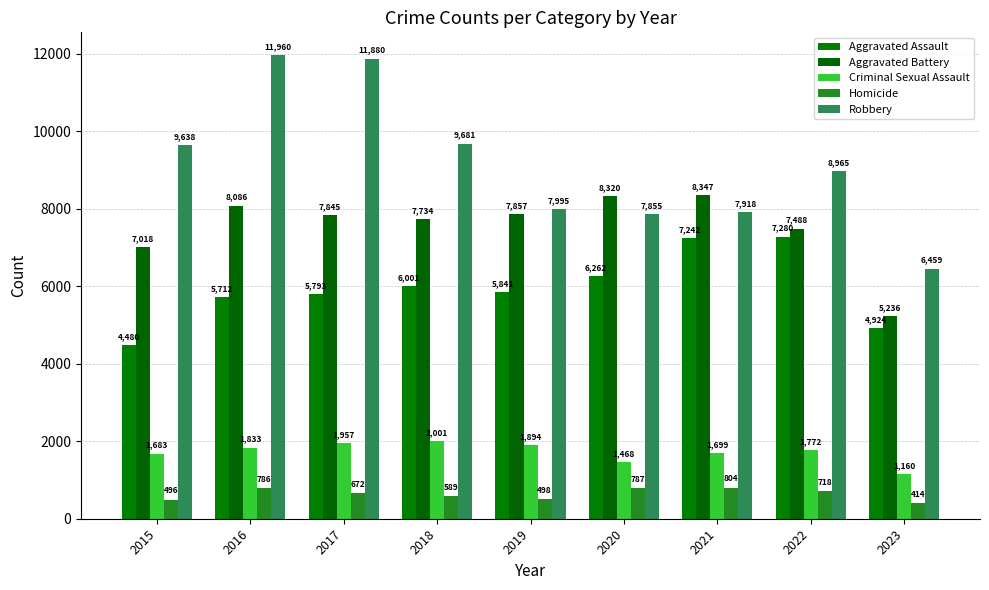

Which series has the largest total across all categories?

Robbery